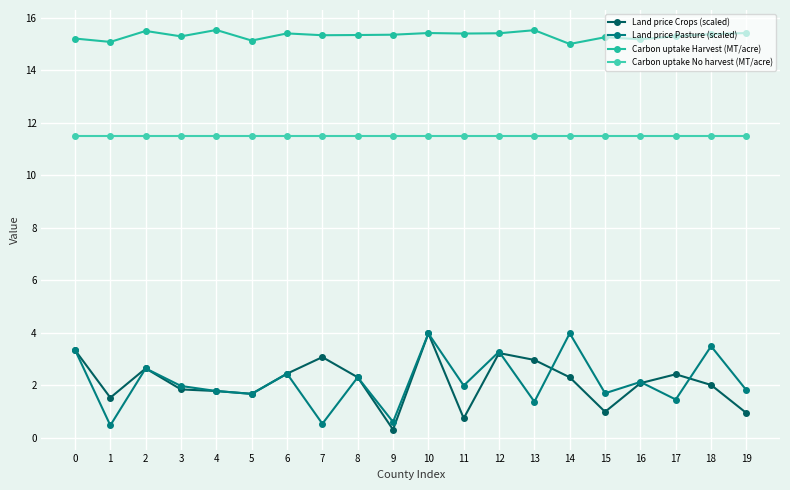

Reading left to right, extract all data points from this chart.

Land price Crops (scaled): 3.3	1.5	2.6	1.8	1.8	1.7	2.4	3.1	2.3	0.3	4.0	0.7	3.2	3.0	2.3	1.0	2.1	2.4	2.0	0.9
Land price Pasture (scaled): 3.3	0.5	2.6	2.0	1.8	1.7	2.4	0.5	2.3	0.6	4.0	2.0	3.3	1.4	4.0	1.7	2.1	1.5	3.5	1.8
Carbon uptake Harvest (MT/acre): 15.2	15.1	15.5	15.3	15.5	15.1	15.4	15.3	15.3	15.4	15.4	15.4	15.4	15.5	15.0	15.3	15.2	15.3	15.4	15.4
Carbon uptake No harvest (MT/acre): 11.5	11.5	11.5	11.5	11.5	11.5	11.5	11.5	11.5	11.5	11.5	11.5	11.5	11.5	11.5	11.5	11.5	11.5	11.5	11.5